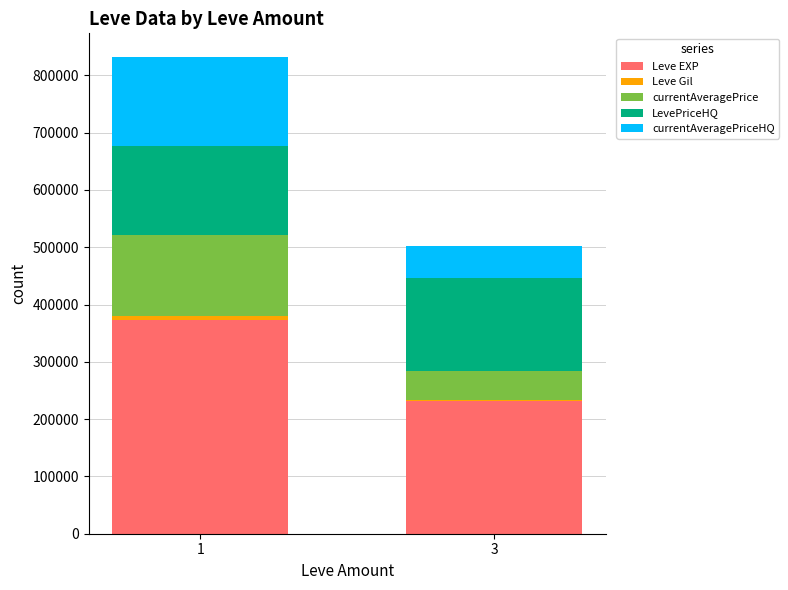

At how many categories does at least one series exceed 366803?

1